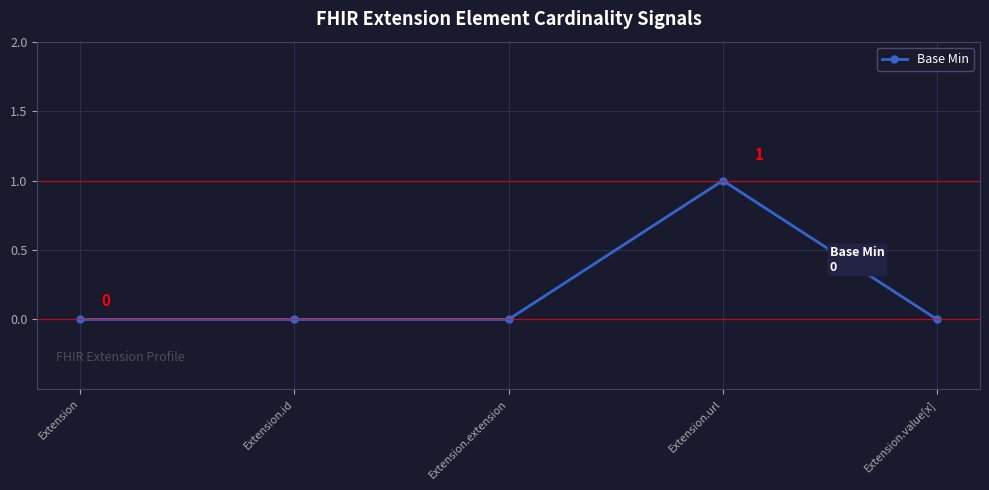

What is the change in value from Extension.id to Extension.url?

+1